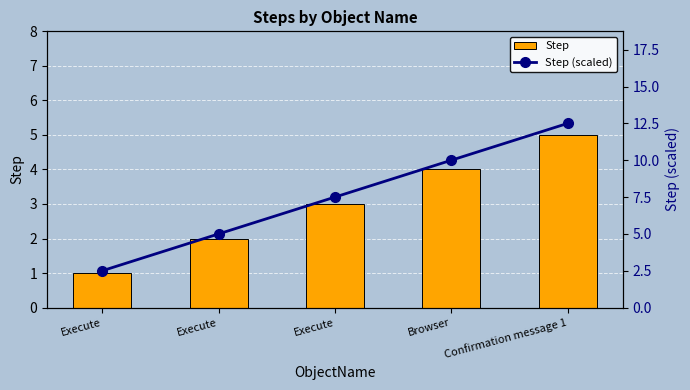

Which label corresponds to the smallest value in the chart?

Execute